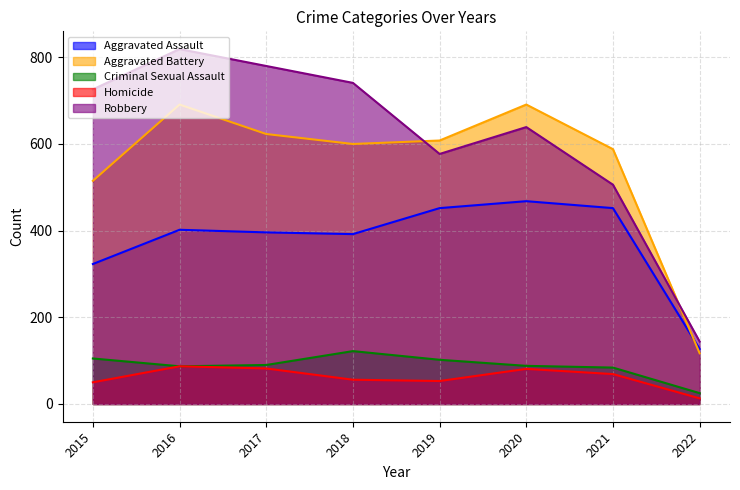

At which label is Criminal Sexual Assault closest to 73?

2021